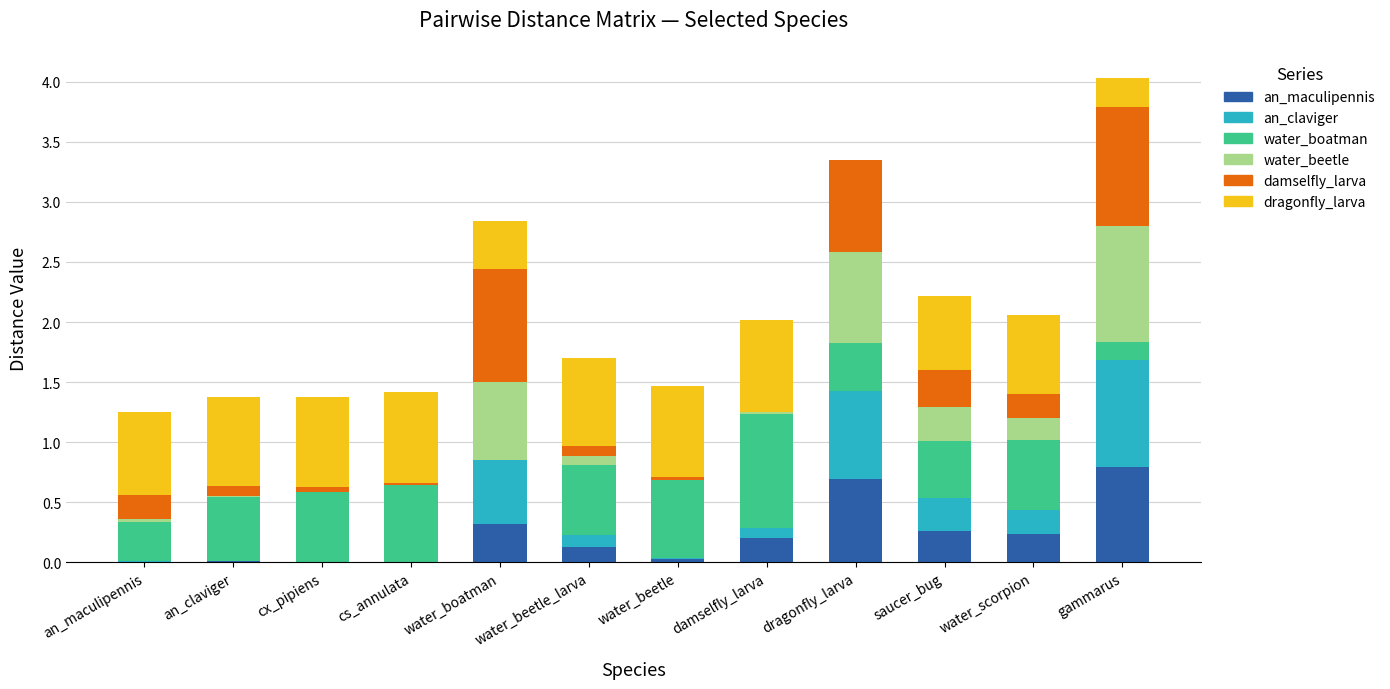

At which label does an_maculipennis reach its peak?

gammarus